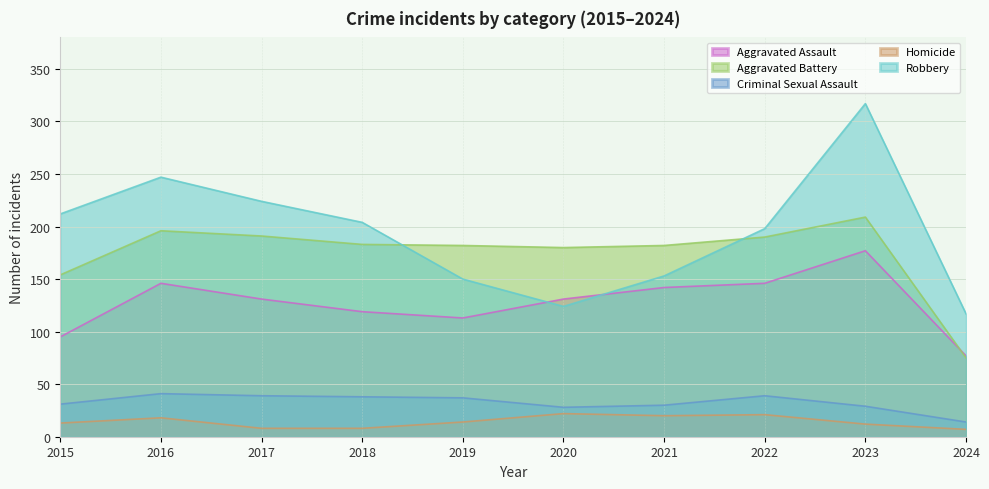

Between which two adjacent categories do Aggravated Battery and Aggravated Assault first intersect?

2023 and 2024